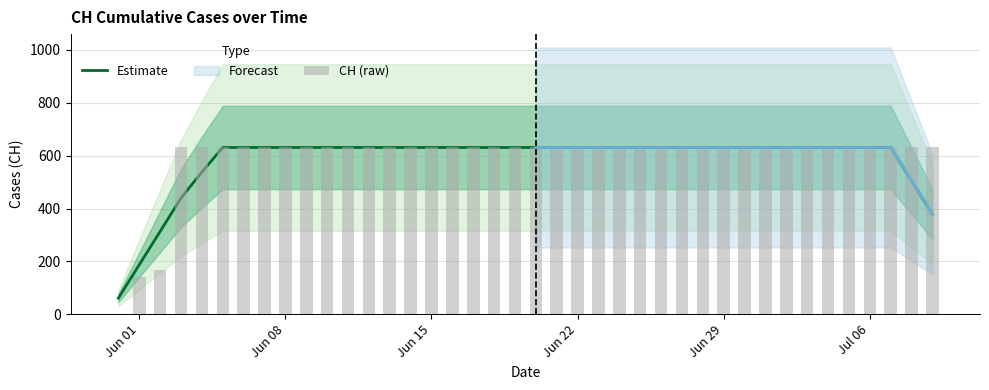

What is the average value of the CH (raw) series?

591.3